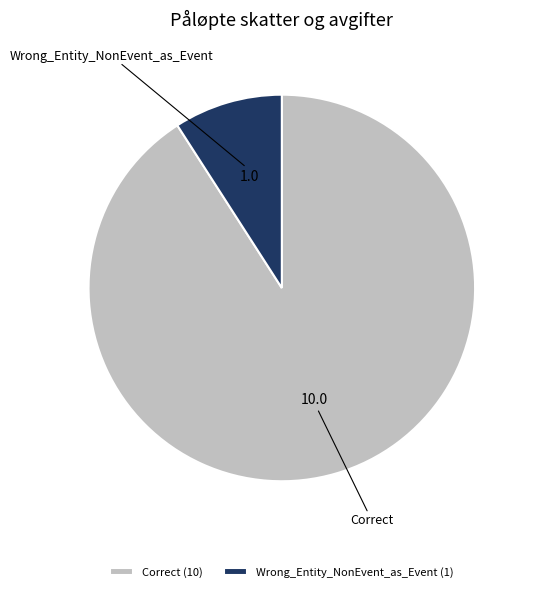

Combined, do Wrong_Entity_NonEvent_as_Event and Correct account for over 50%?

Yes